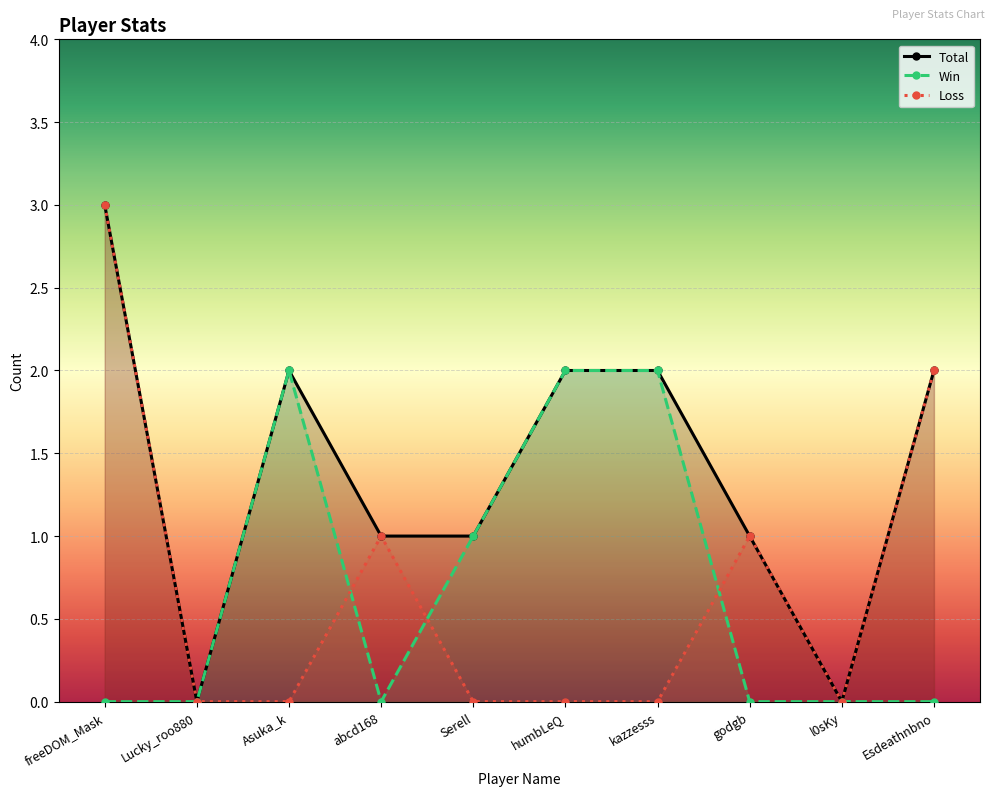

What is the sum of the Total values at abcd168 and Lucky_roo880?

1